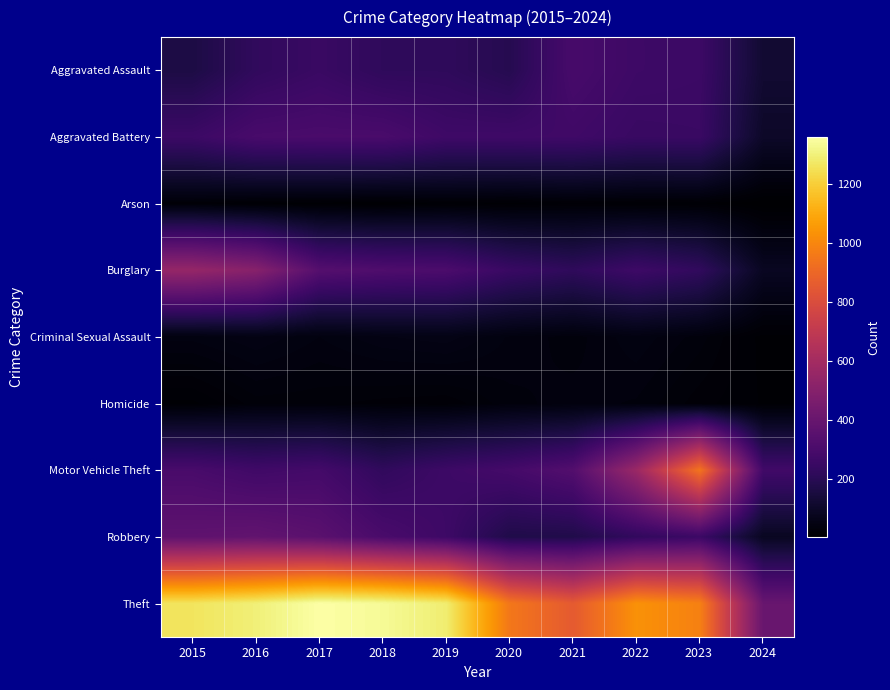

How many categories are shown in the chart?

10